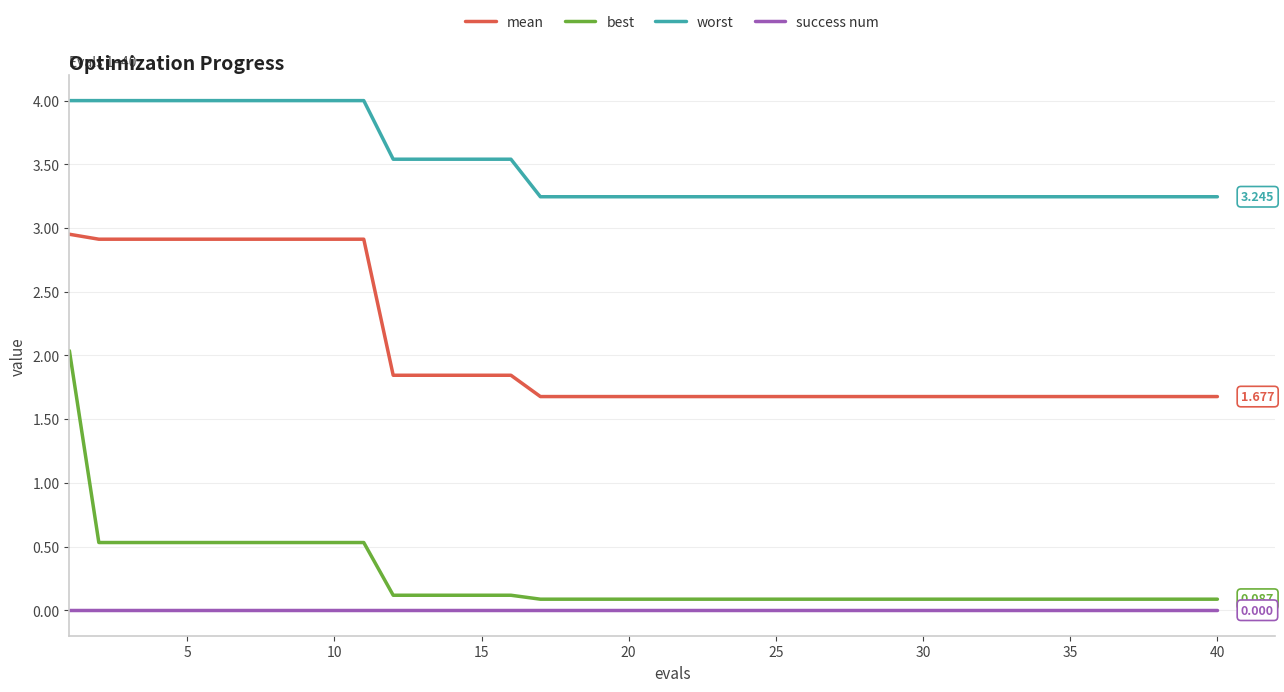

Rank the series by their maximum value, from lowest to highest.

success num, best, mean, worst